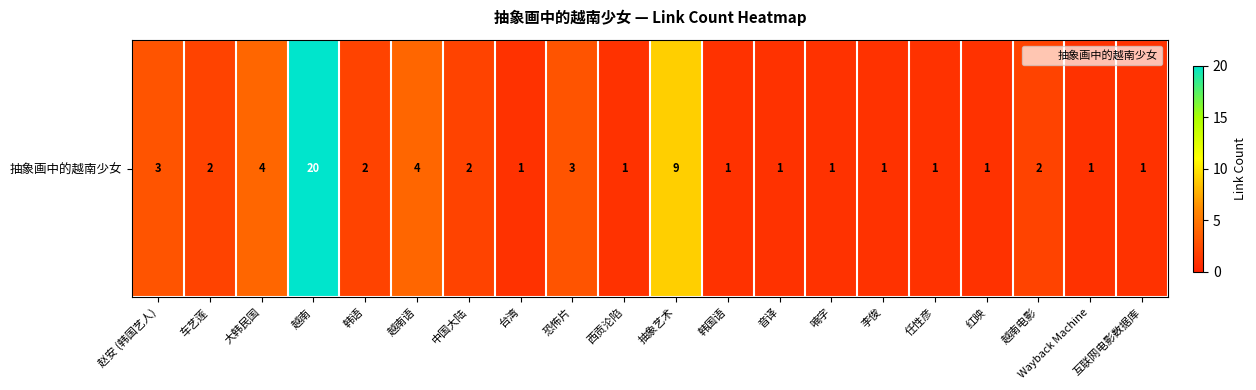

What is the minimum value shown in the chart?

1